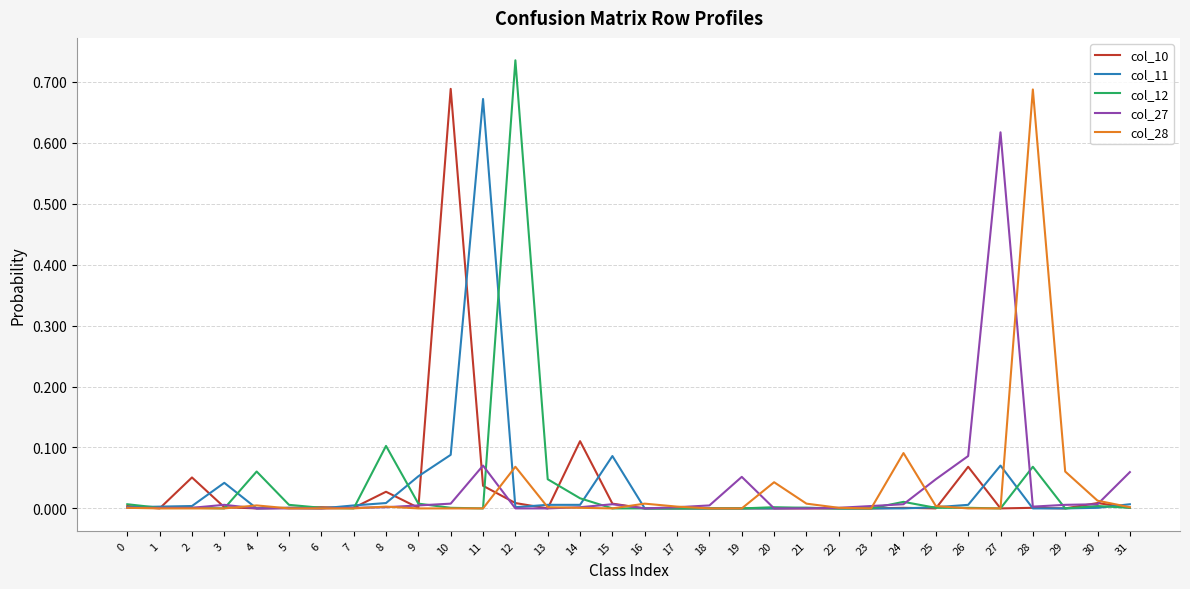

The value of col_10 at 14 is 0.2. True or false?

False